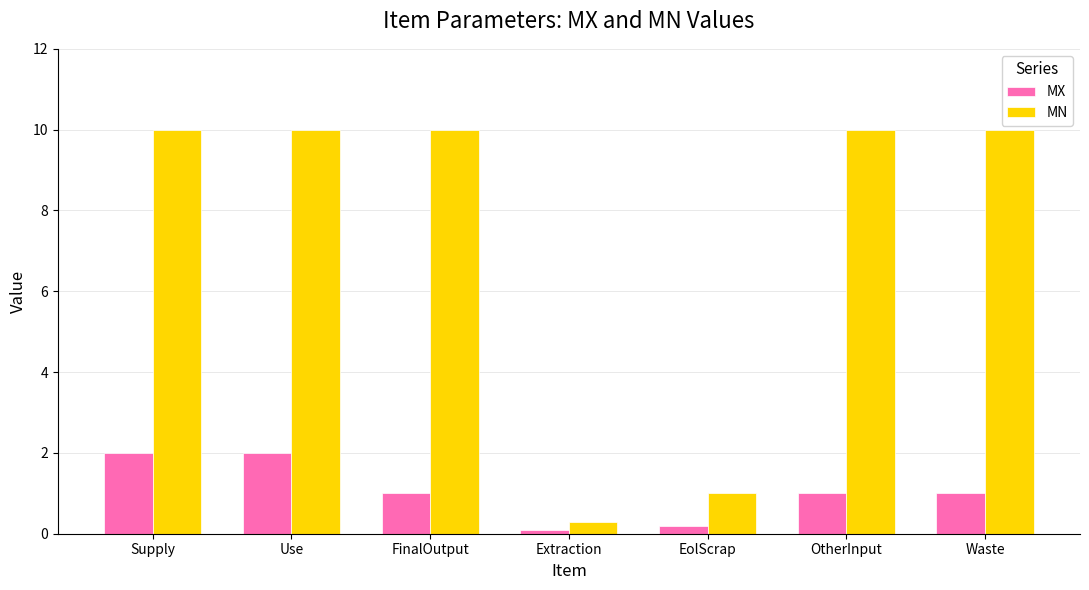

Is the value of MX at Waste greater than the value of MN at Use?

No